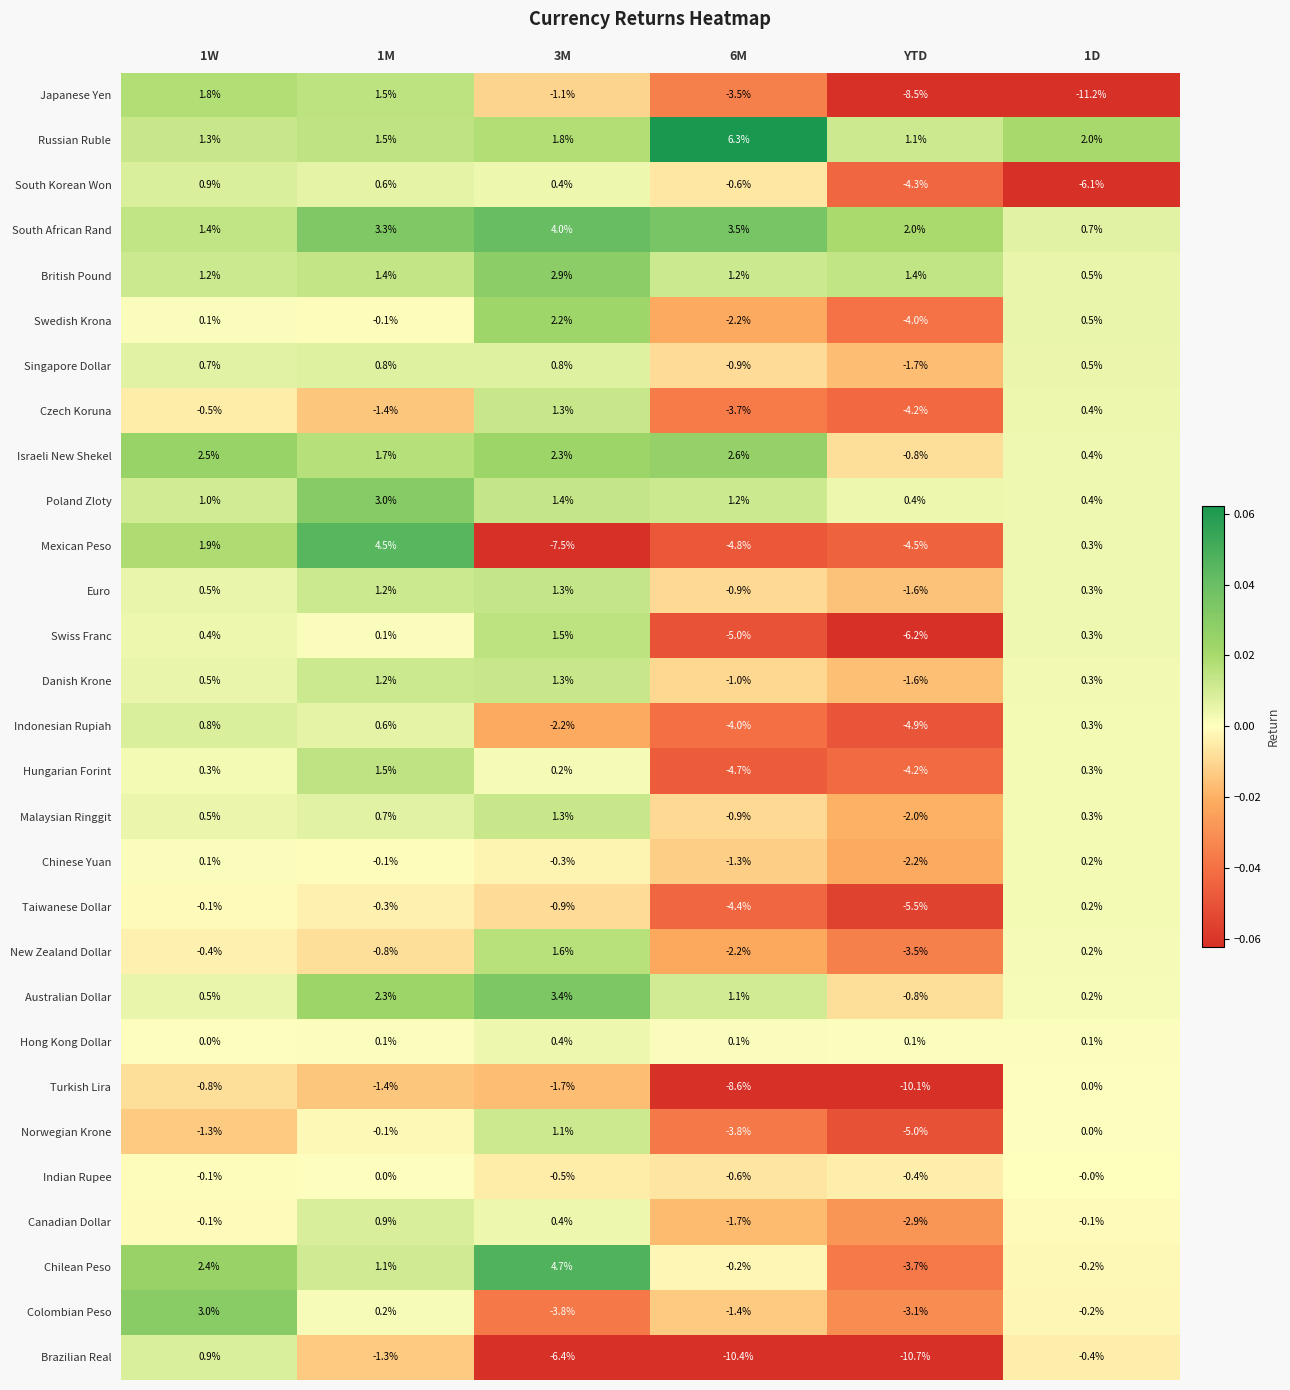

Where is Chinese Yuan nearest to the value -1?

6M